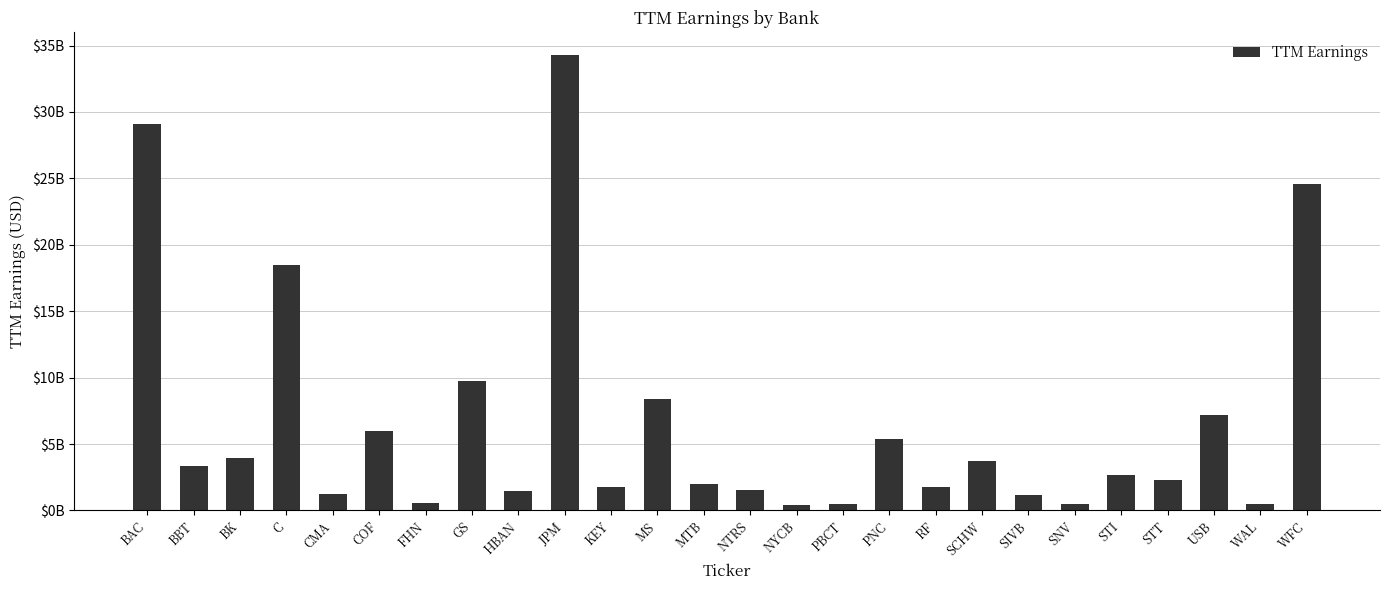

The chart shows a value of 2043320156 at BK. True or false?

False